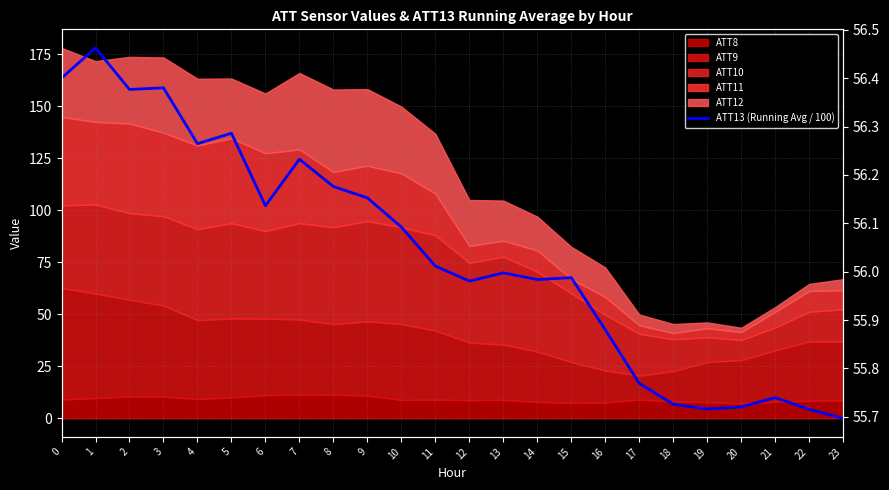

True or false: there are more than 2 points higher than both neighbors.

True